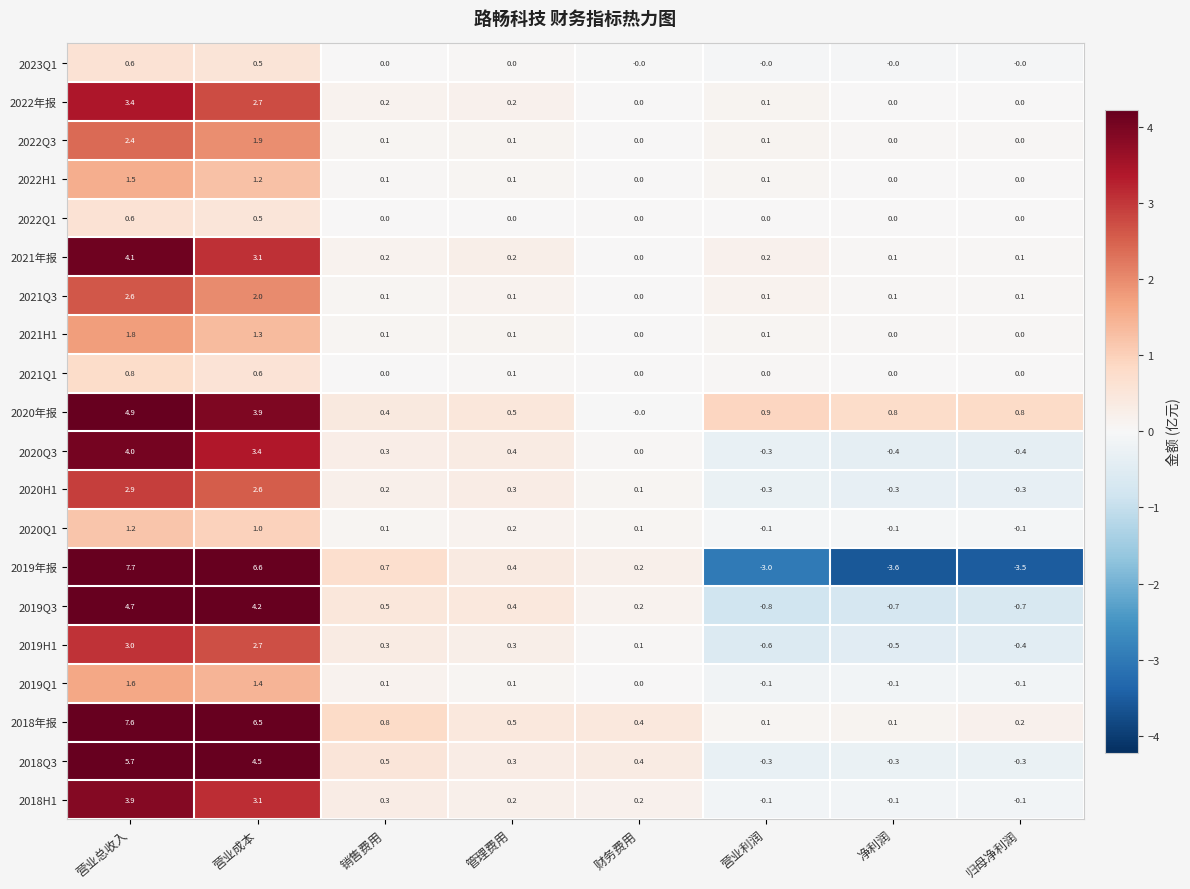

Which series changed the most between 管理费用 and 归母净利润?

2019年报